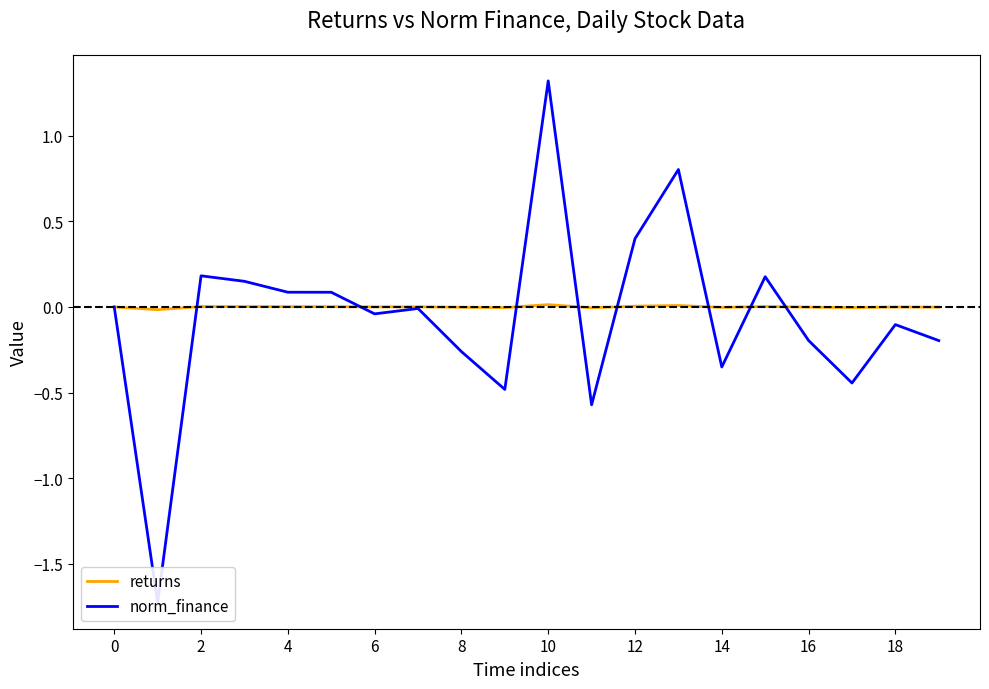

Is it true that norm_finance equals -0.4 at 17?

True